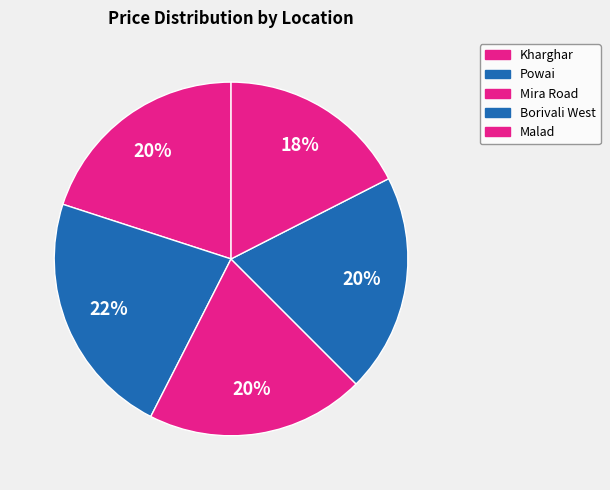

To the nearest percent, what is the combined percentage of Borivali West and Kharghar?

40%